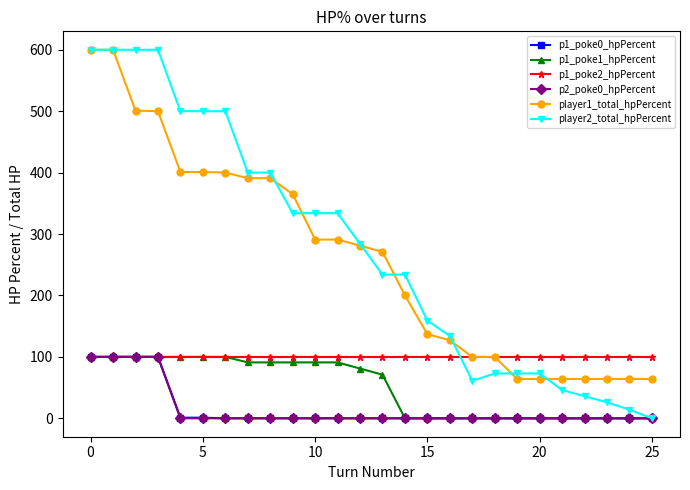

Which series has the largest range (max minus min)?

player2_total_hpPercent